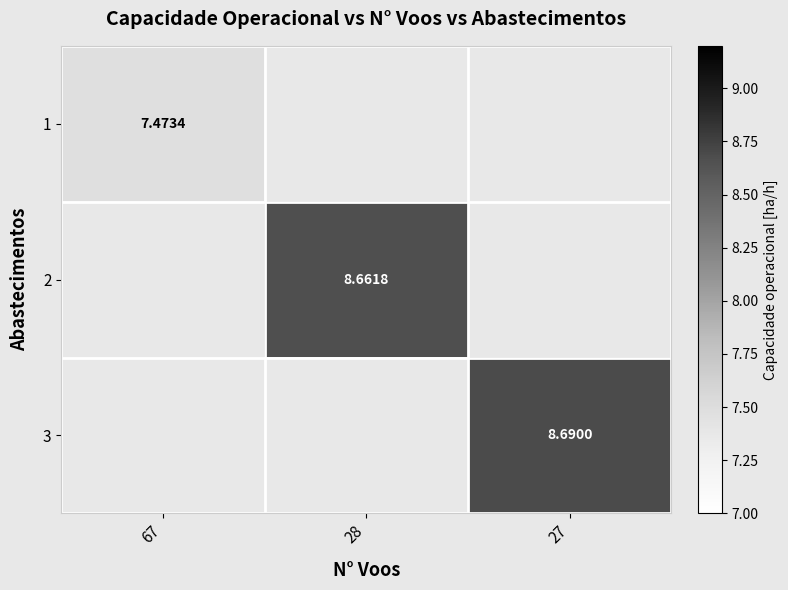

What is the approximate value of 1 at 67?

7.5